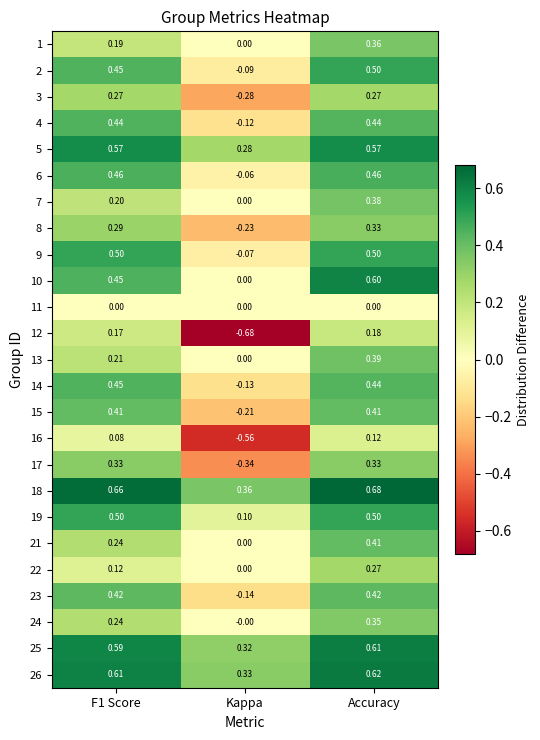

At which label does 10 reach its minimum?

Kappa